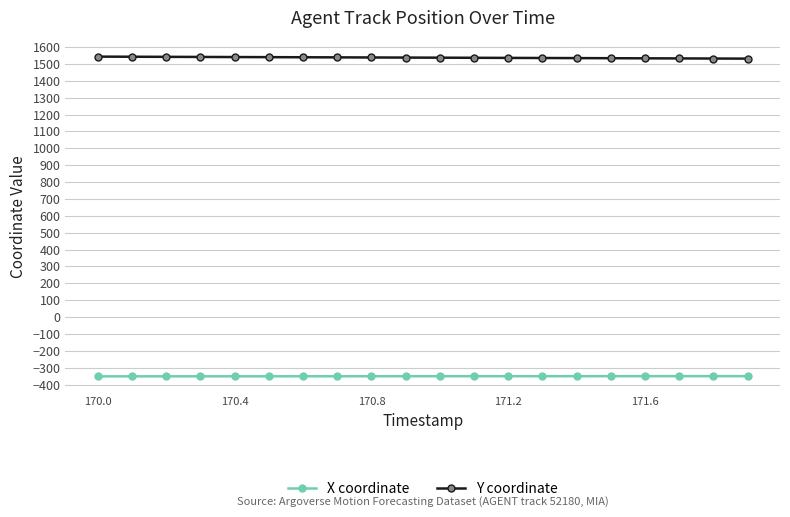

What is the value of the Y coordinate point at the 8th from the left?

1539.2